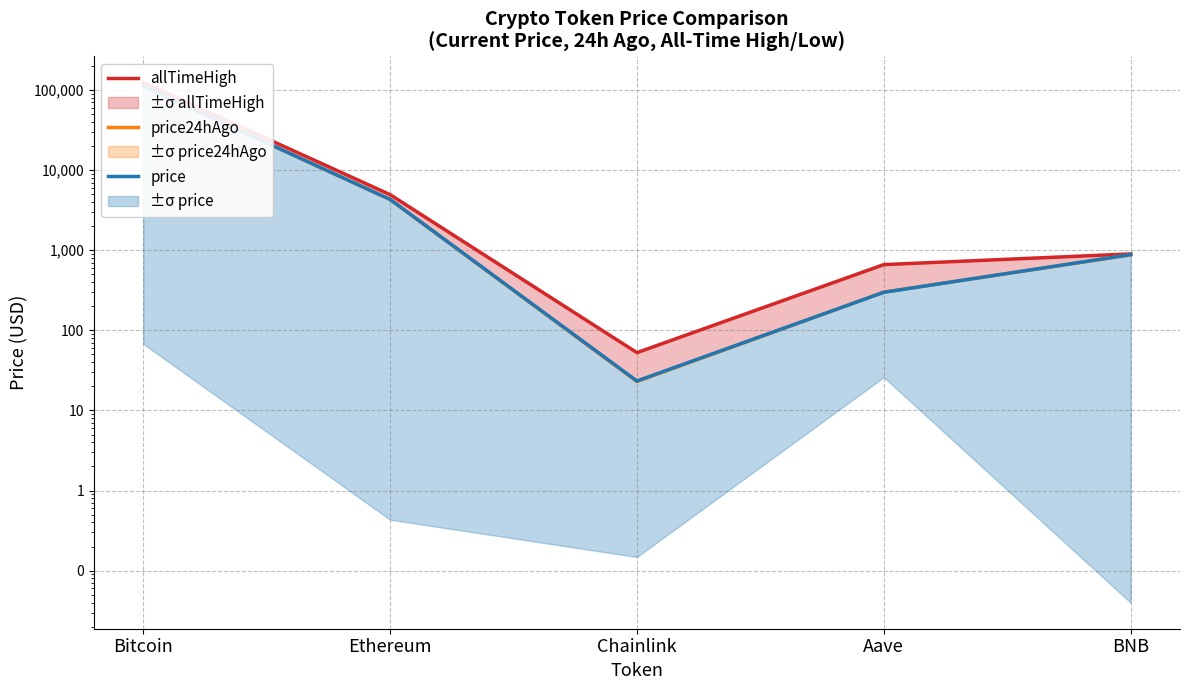

What is the average value of the allTimeHigh series?

26137.6